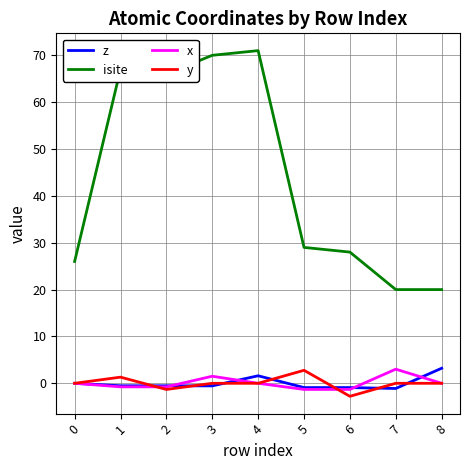

True or false: isite and y cross at least once.

False